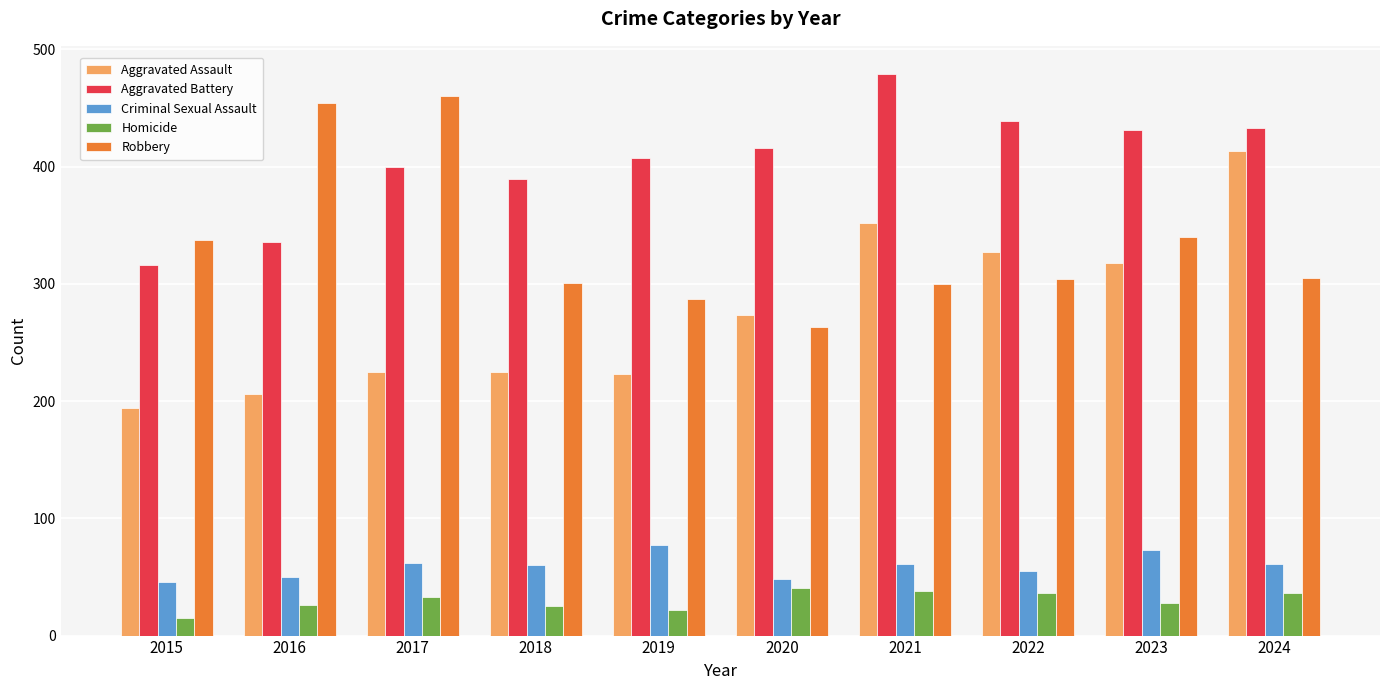

What is the difference between the Aggravated Battery values at 2015 and 2024?

117